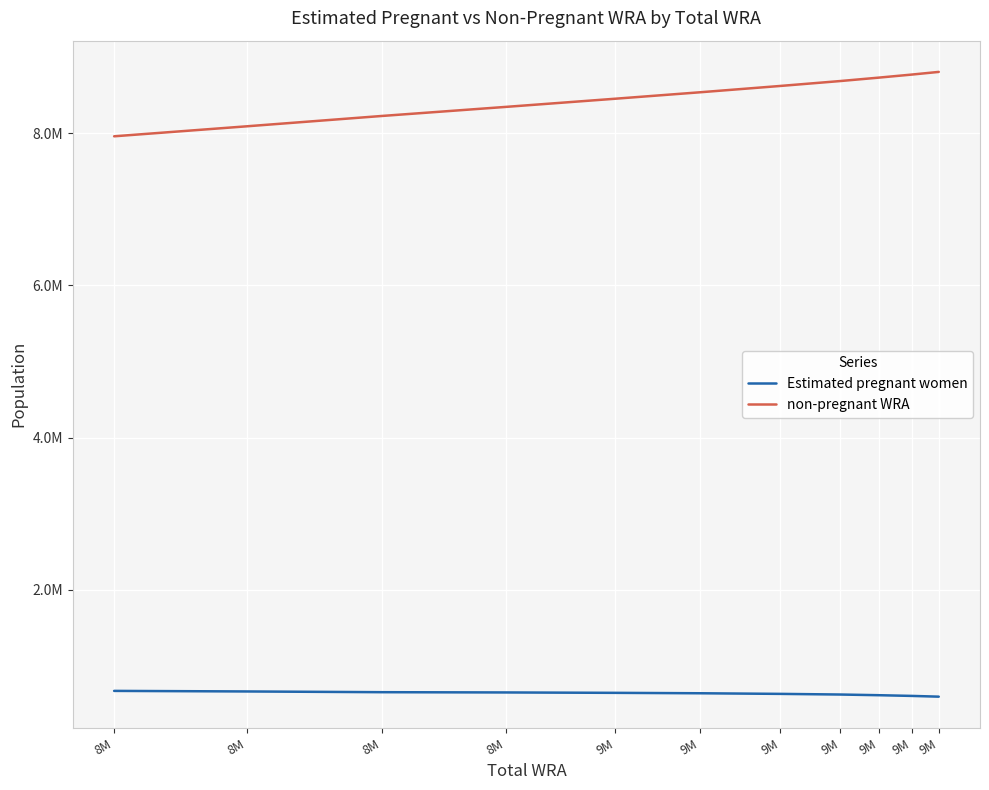

Does the chart display data point markers on the line(s)?

No